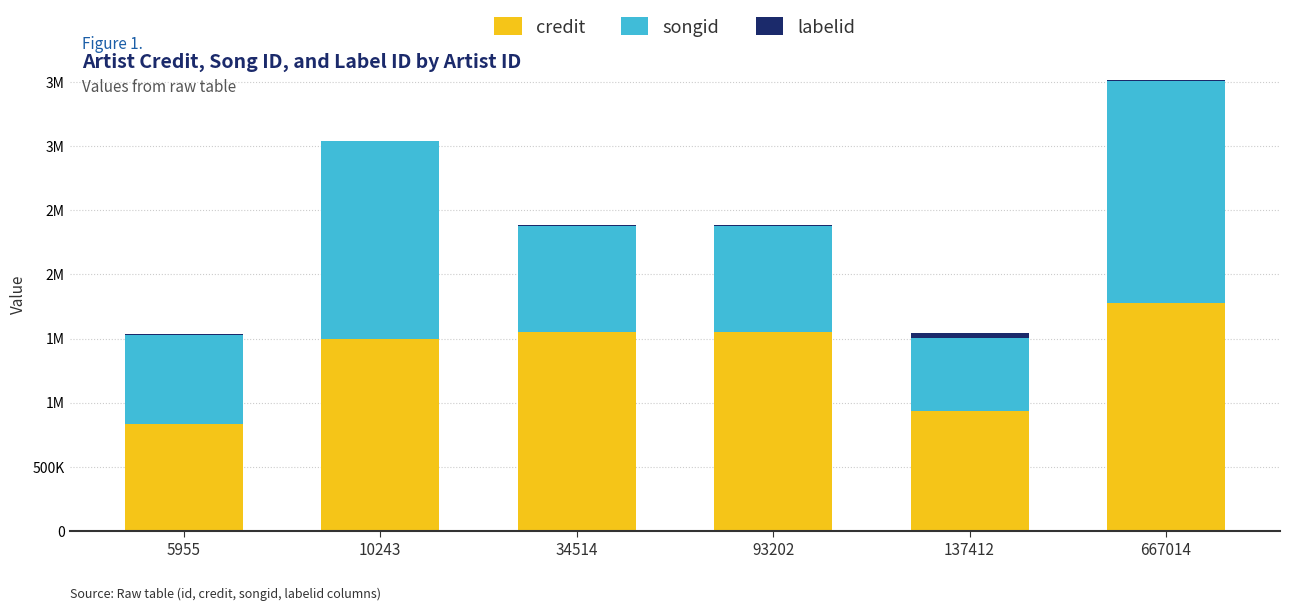

Does the chart contain stacked bars?

Yes